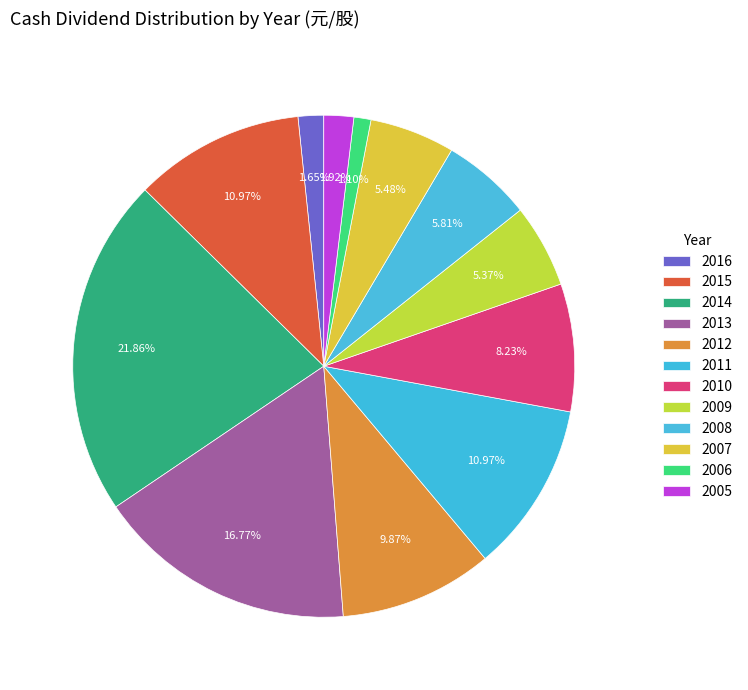

Combined, do 2010 and 2008 account for over 50%?

No